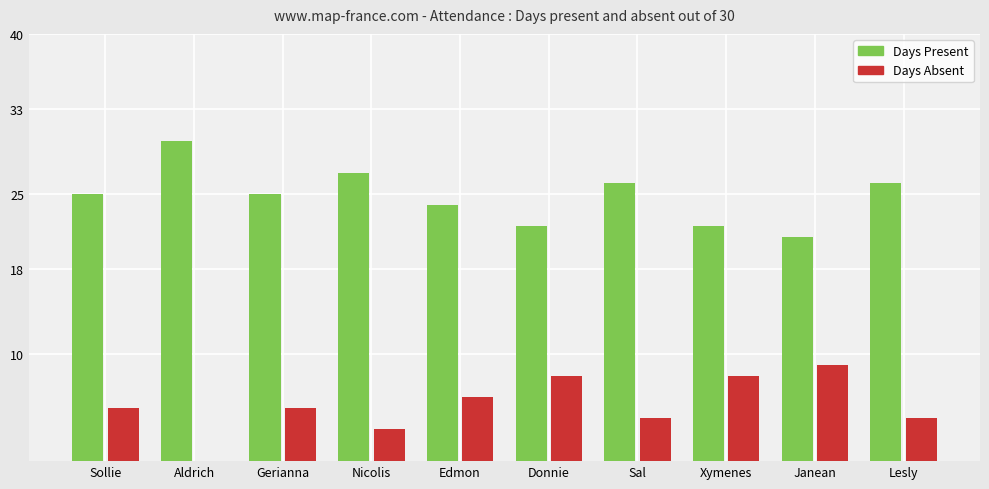

Which category has the highest value in the Days Present series?

Aldrich